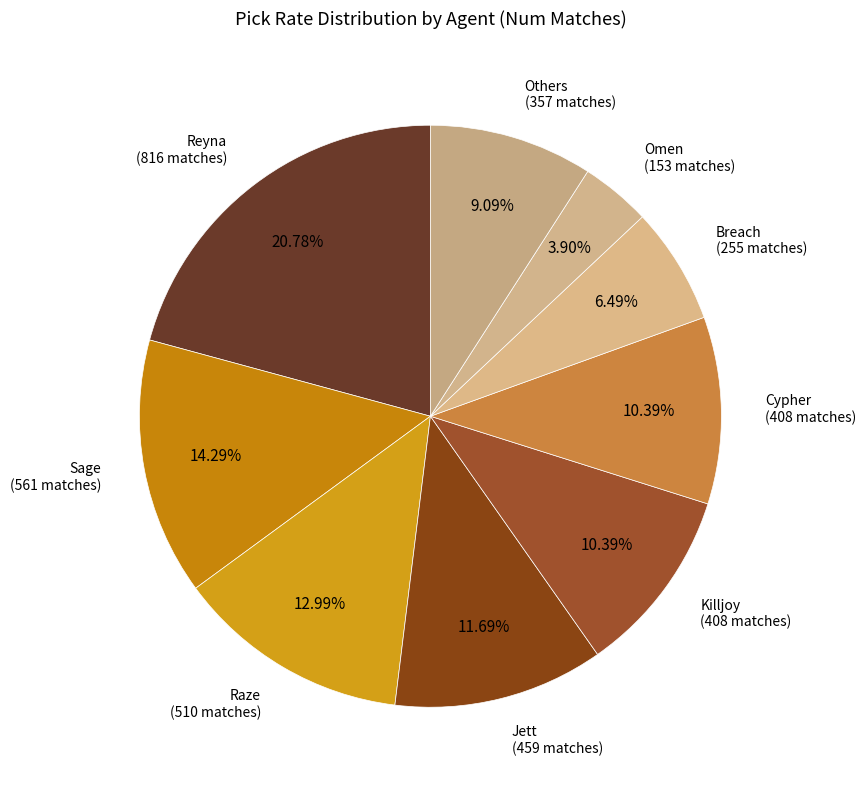

Is there a majority slice in this chart?

No